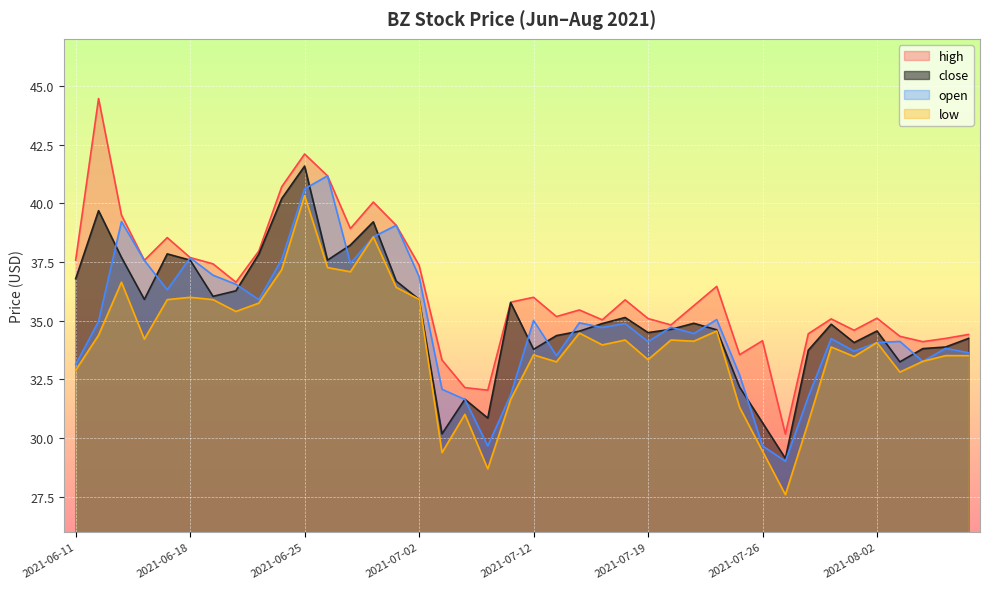

True or false: low and close intersect in this chart.

False